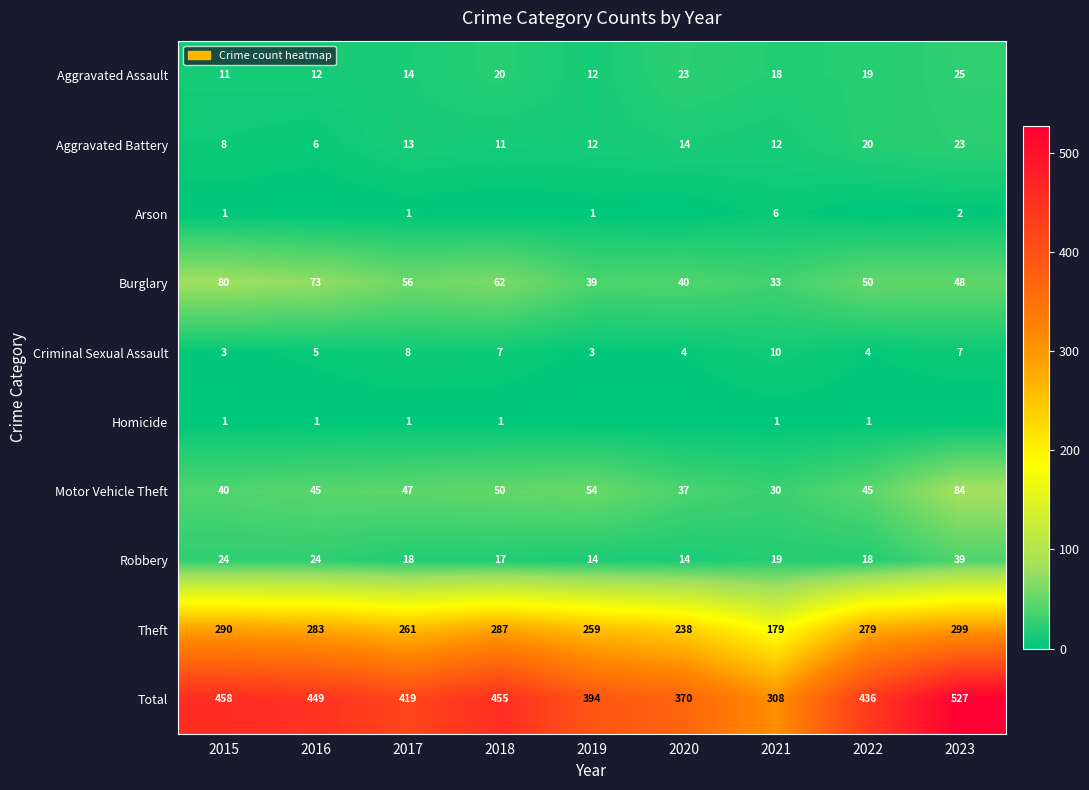

How many series are shown in this chart?

10